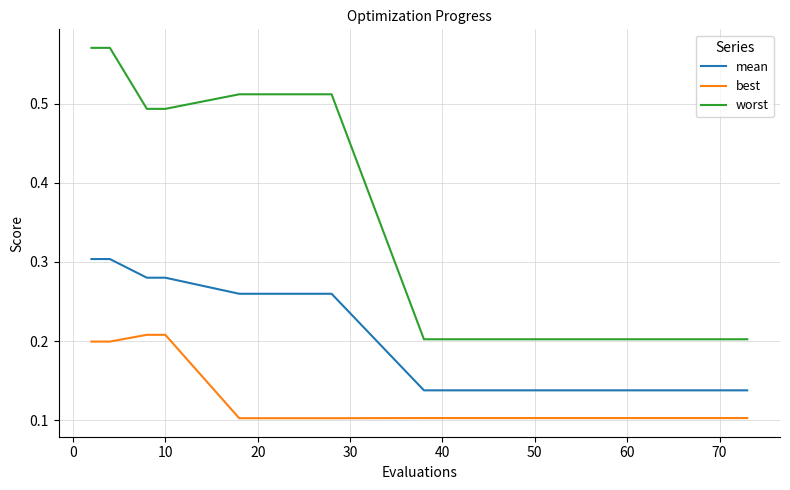

Which series has the largest total across all categories?

worst